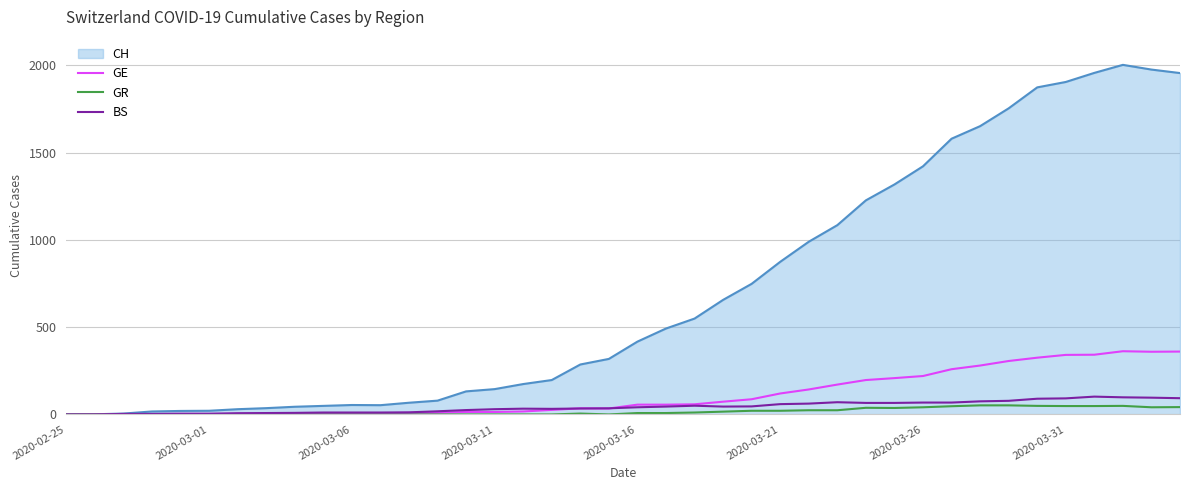

Which series has the largest total across all categories?

CH